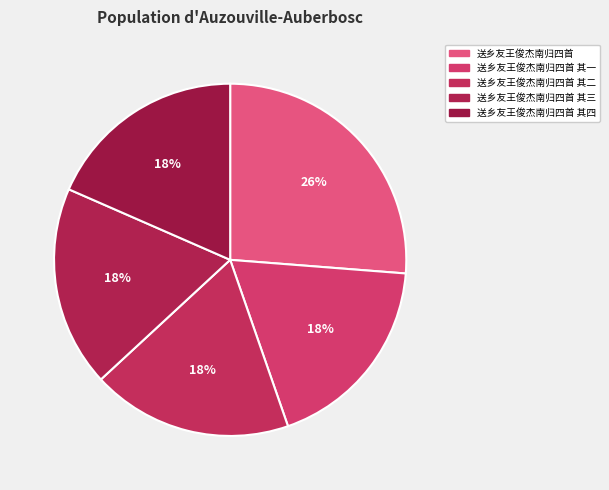

The 送乡友王俊杰南归四首 其二 slice represents 18% of the pie. True or false?

True